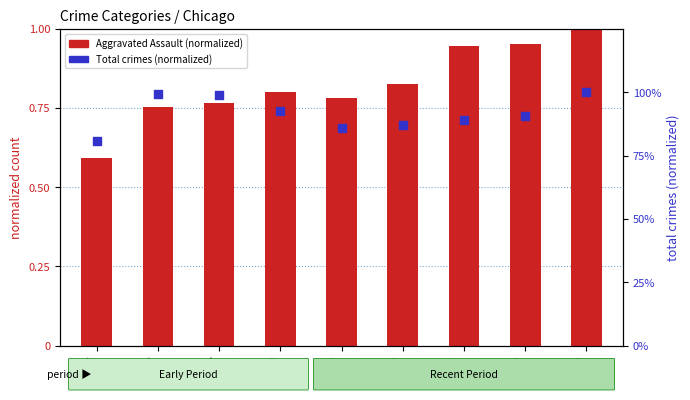

Which series contains the lowest Y value?

Aggravated Assault (normalized)